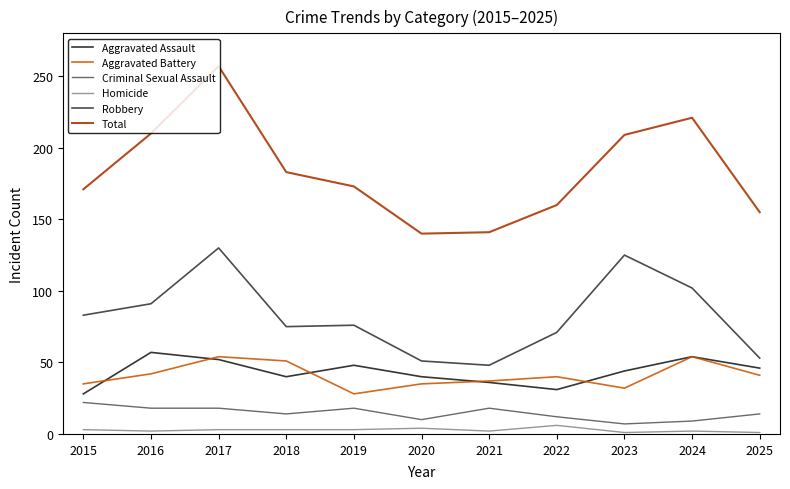

The Aggravated Battery series shows 37 at 2021. True or false?

True